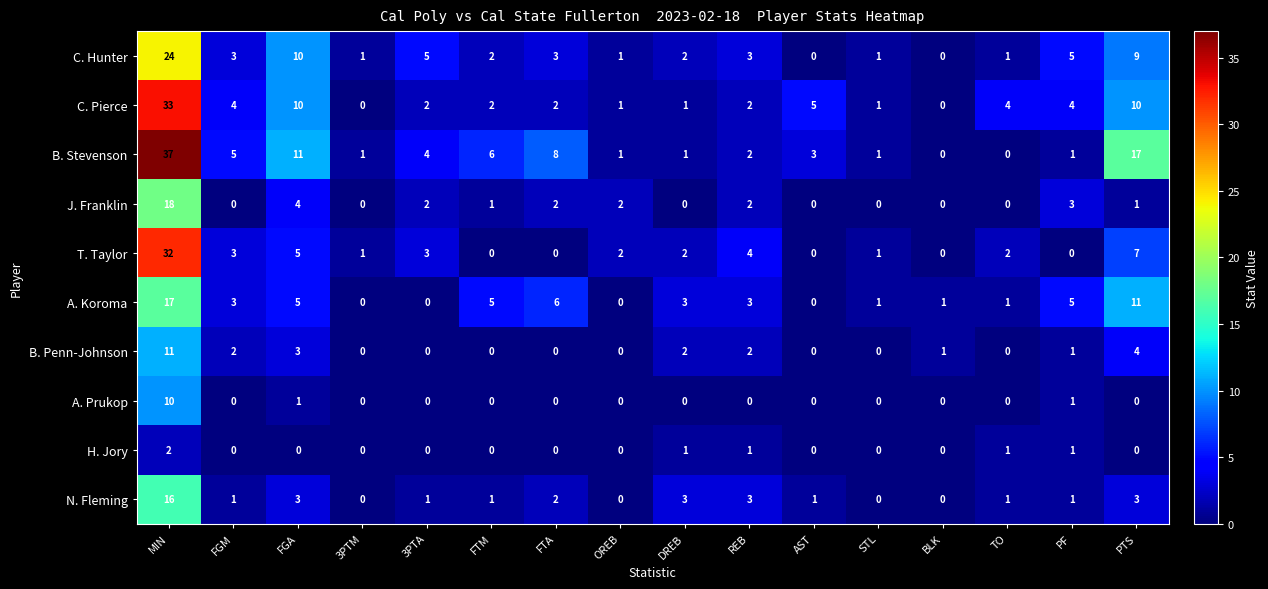

Which series has the largest total across all categories?

B. Stevenson